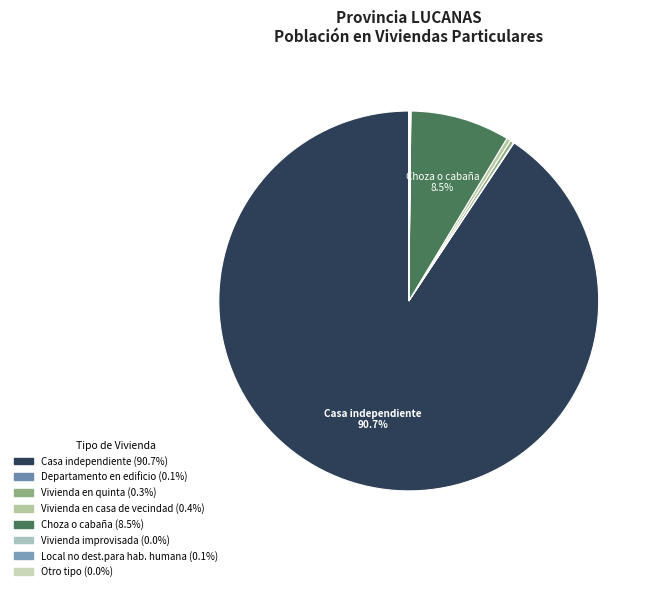

How many segments does this pie chart have?

8